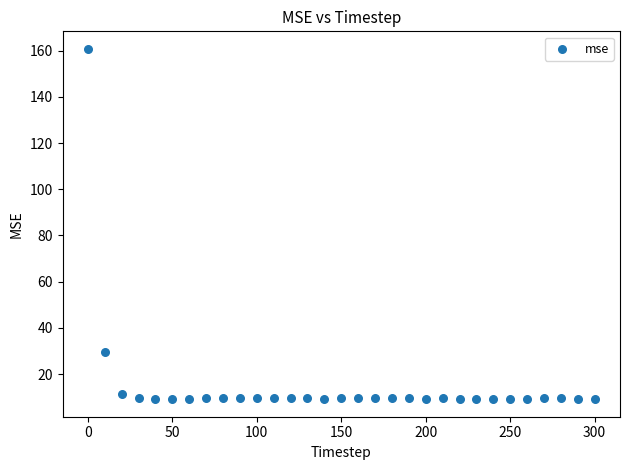

What is the range of X values (max minus min)?

300.0